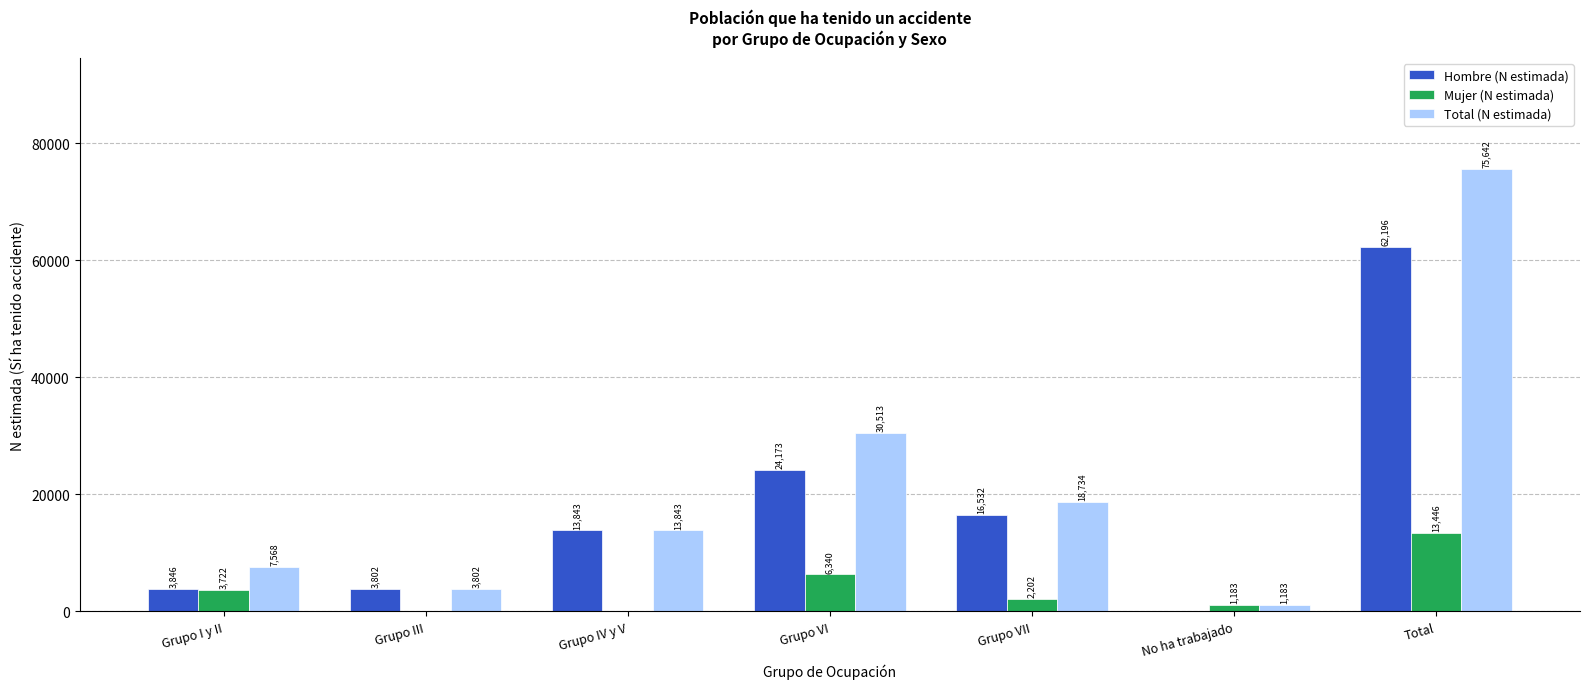

At which label does Mujer (N estimada) reach its peak?

Total